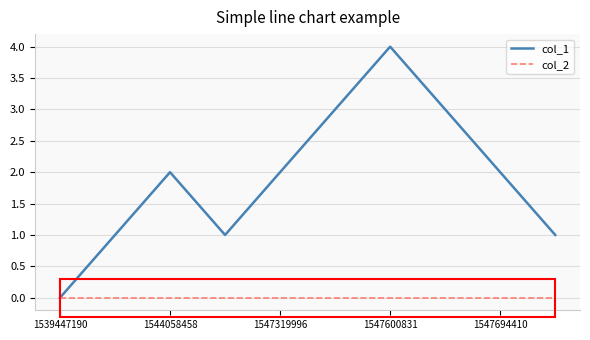

List the series in order of their peak value, highest first.

col_1, col_2